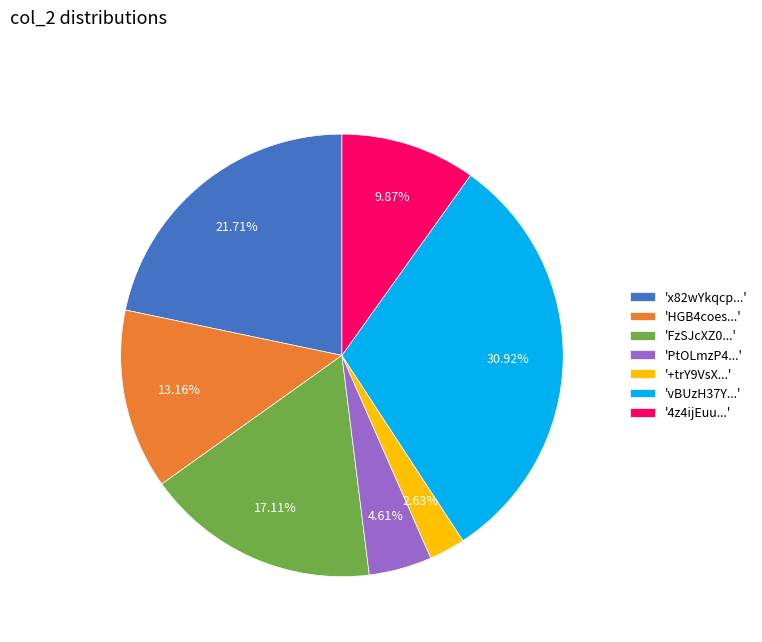

Which category has the smallest portion of the pie?

'+trY9VsX...'